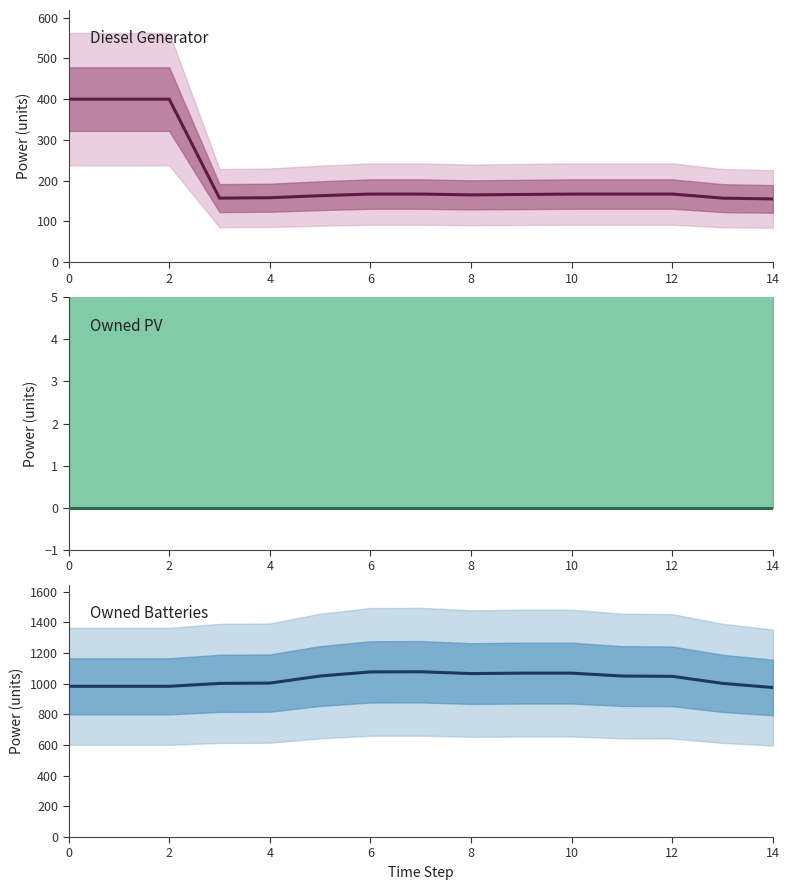

Which category has the lowest value in the Diesel Generator series?

14